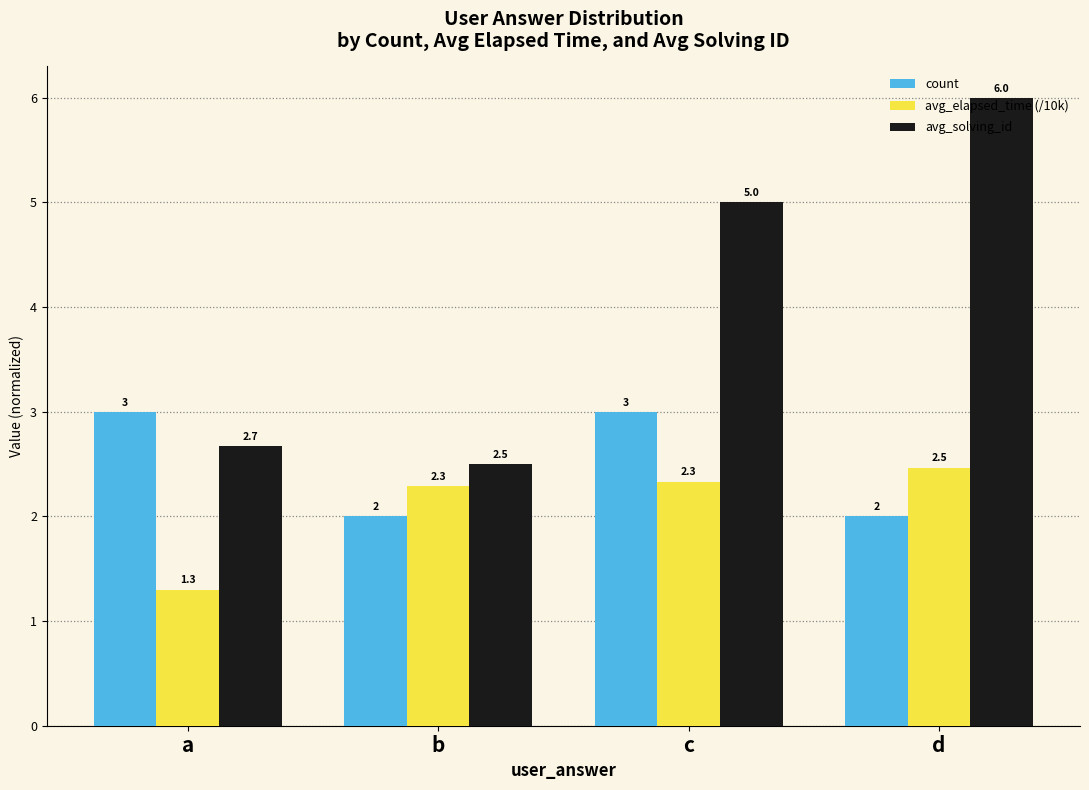

Reading left to right, transcribe all the data shown in this chart.

count: a=3.0	b=2.0	c=3.0	d=2.0
avg_elapsed_time (/10k): a=1.3	b=2.3	c=2.3	d=2.5
avg_solving_id: a=2.7	b=2.5	c=5.0	d=6.0